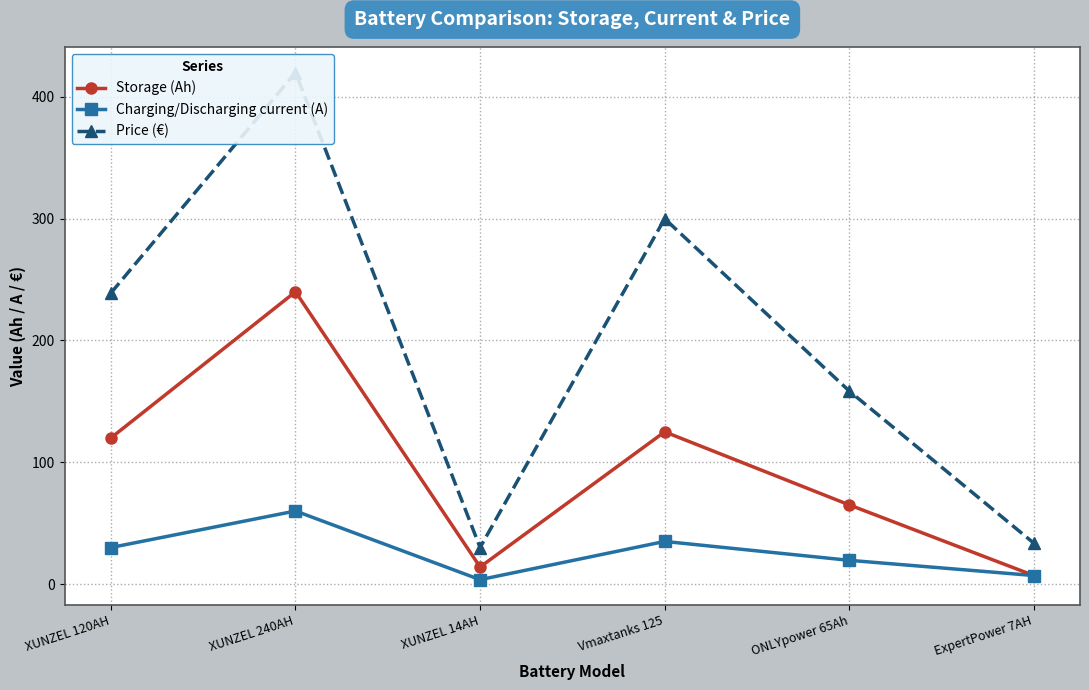

What are all the series names shown in the legend?

Storage (Ah), Charging/Discharging current (A), Price (€)